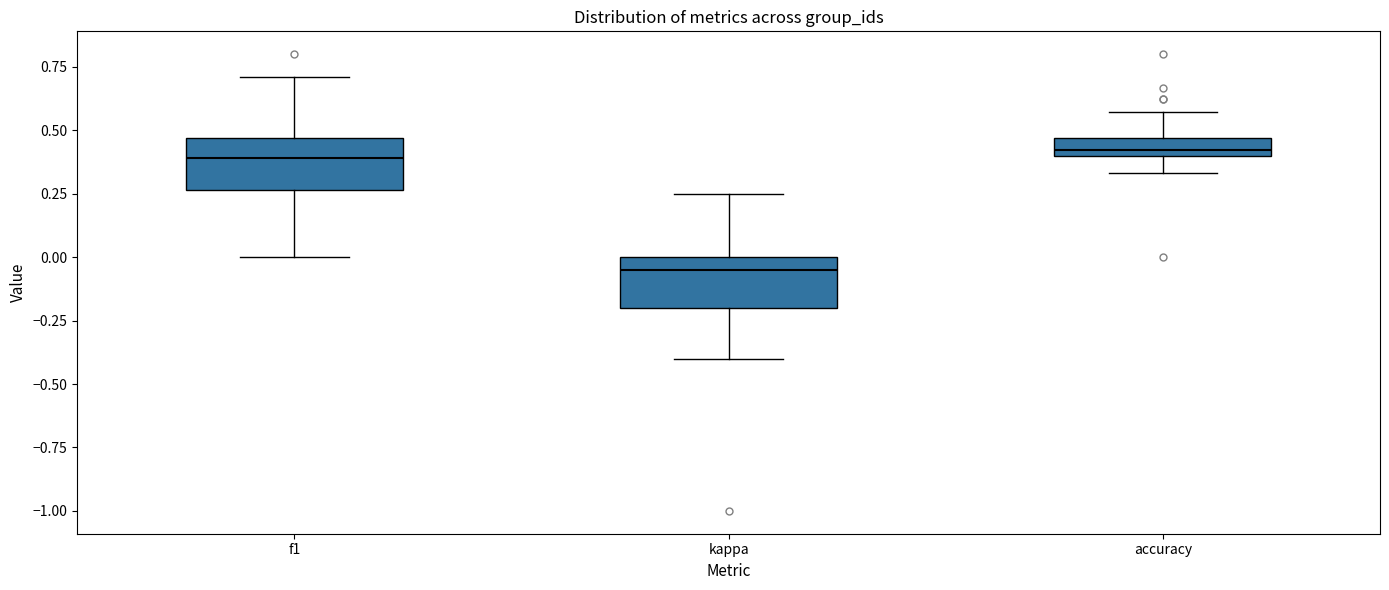

Which box's median line is the lowest?

kappa